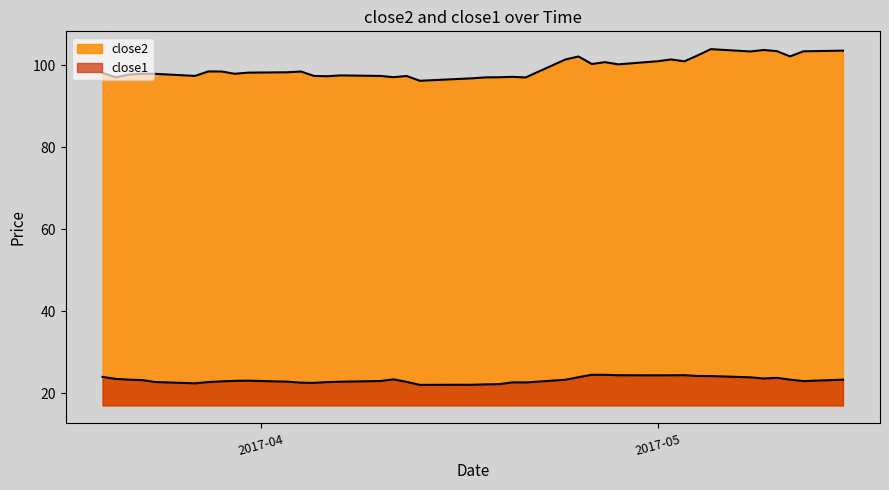

True or false: close1 and close2 cross at least once.

False